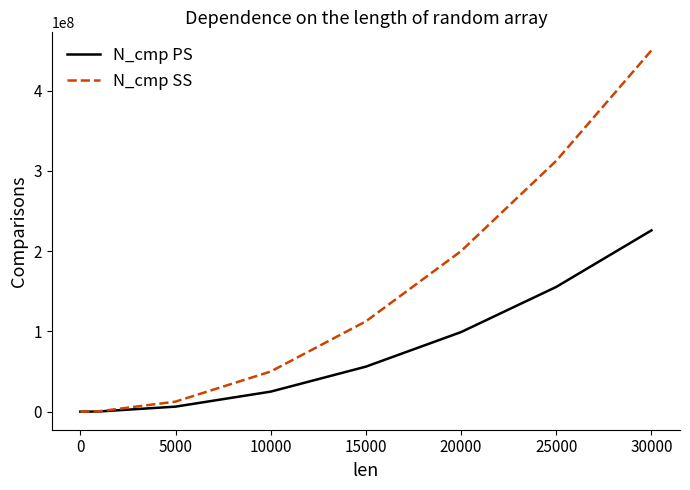

Which series has the largest total across all categories?

N_cmp SS